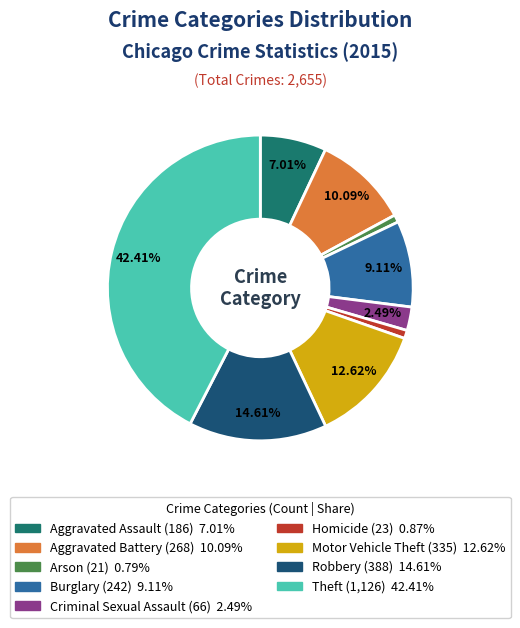

What is the ratio of the value at Robbery to the value at Aggravated Battery?

1.4